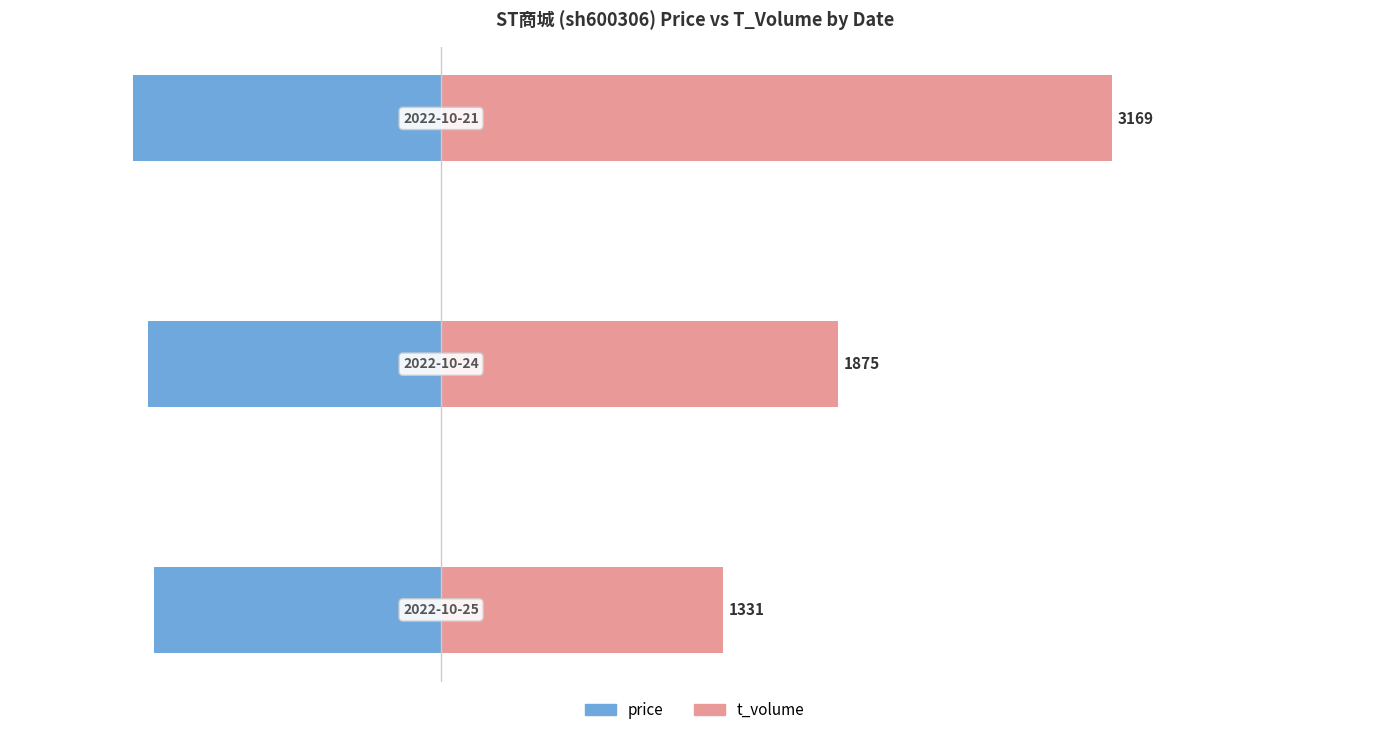

Reading left to right, what are all the values shown in this chart?

price: -1357.5	-1383.0	-1455.0
t_volume: 1331.0	1875.0	3169.0